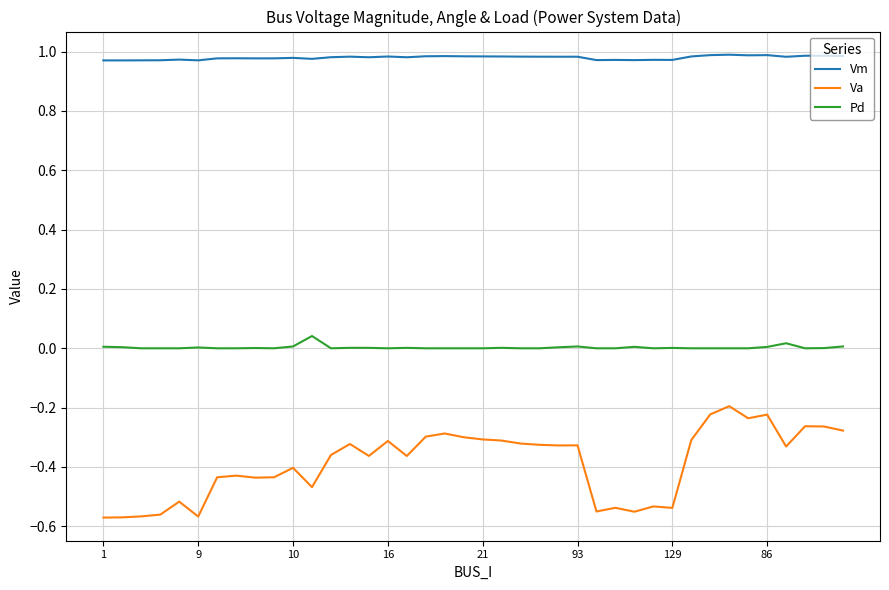

Which series has the largest range (max minus min)?

Va